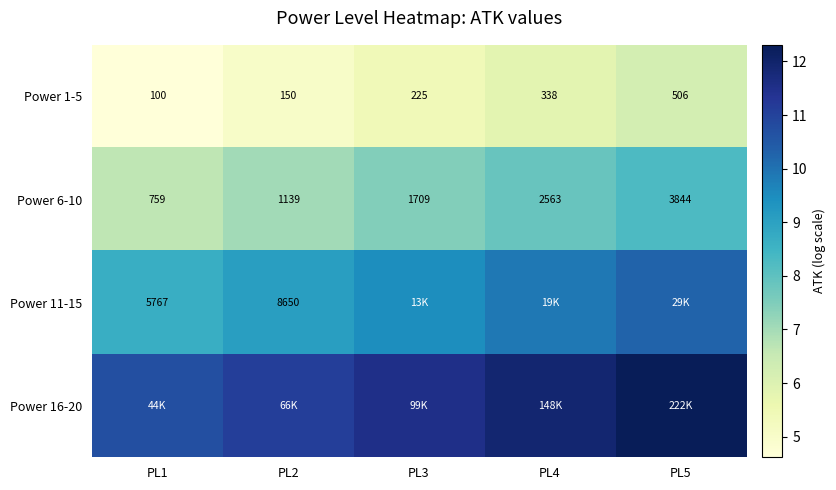

Is the value of Power 6-10 at PL3 greater than the value of Power 11-15 at PL1?

No